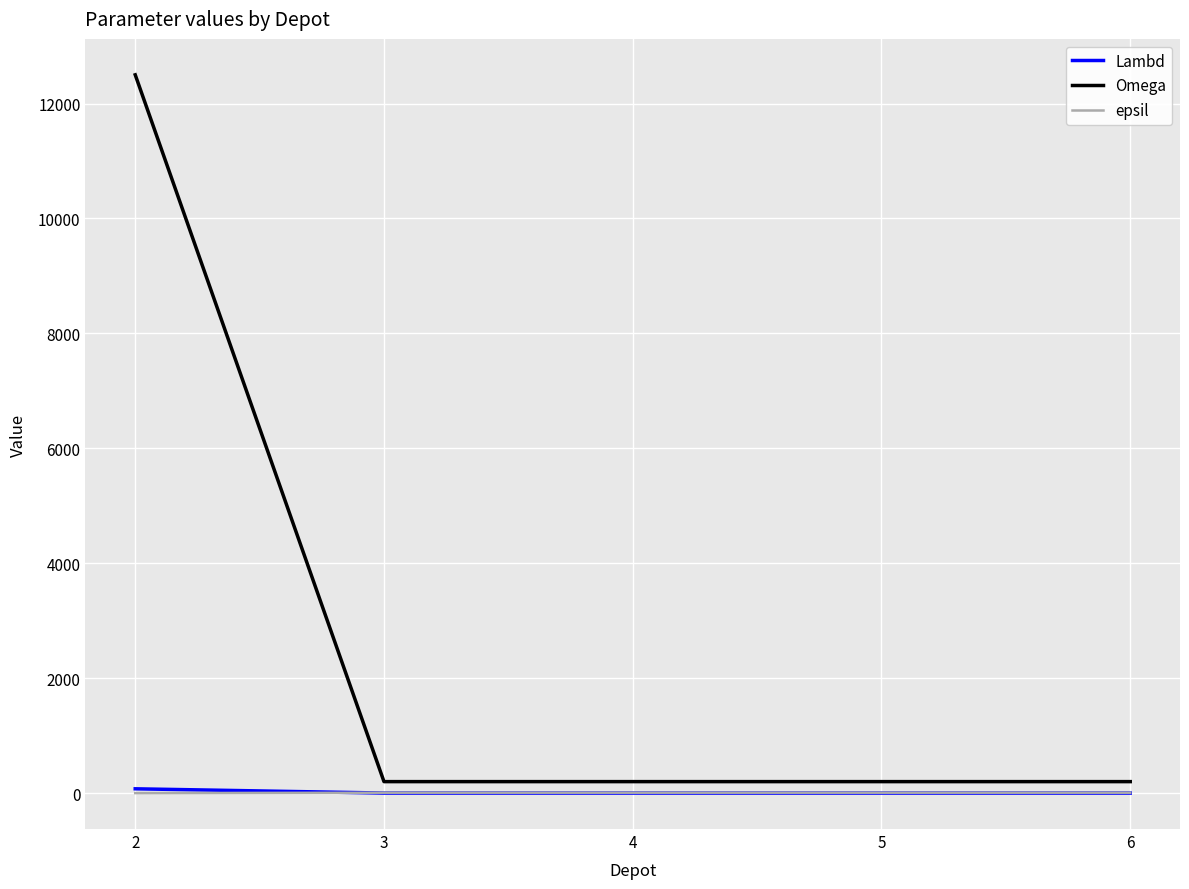

What is the difference between the maximum and minimum values in the Lambd series?

74